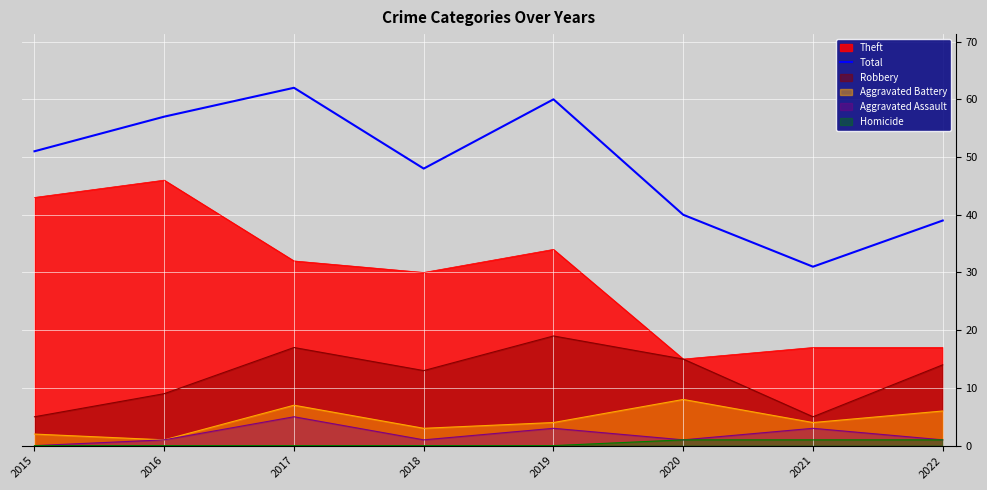

What is the sum of all values?

388